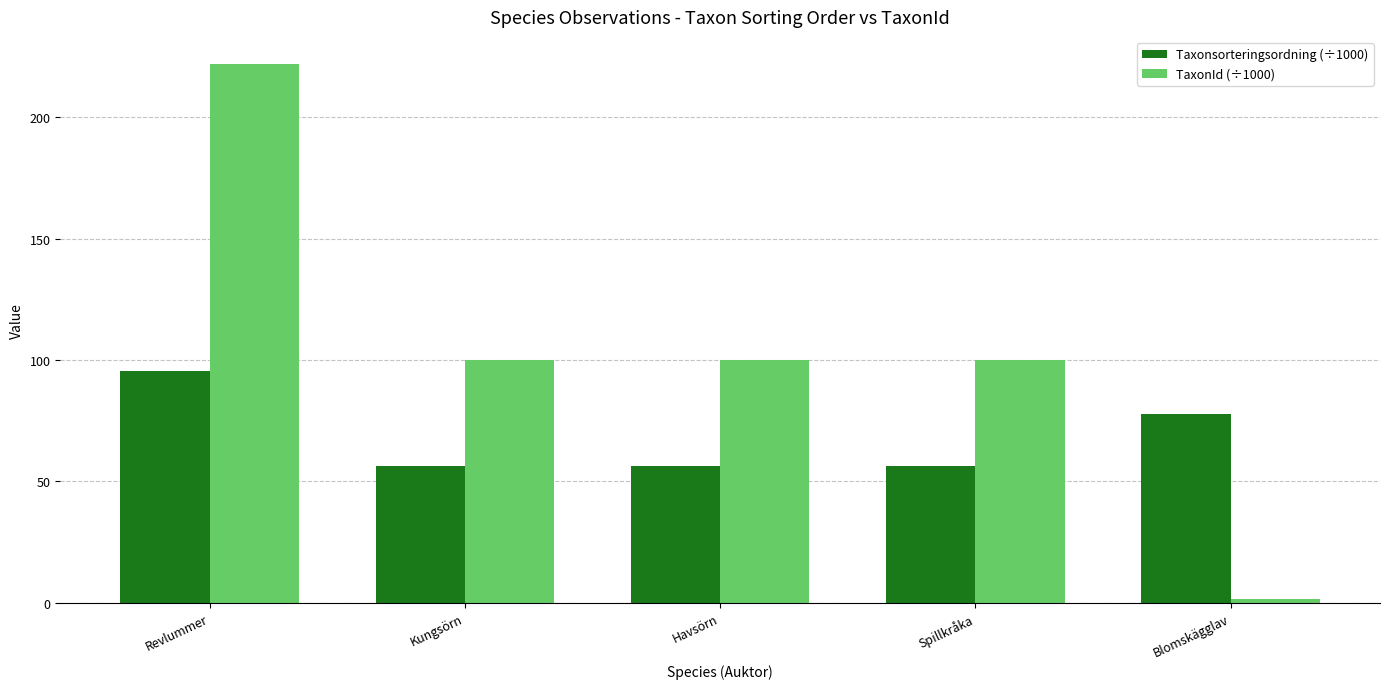

At how many categories does at least one series exceed 65?

5